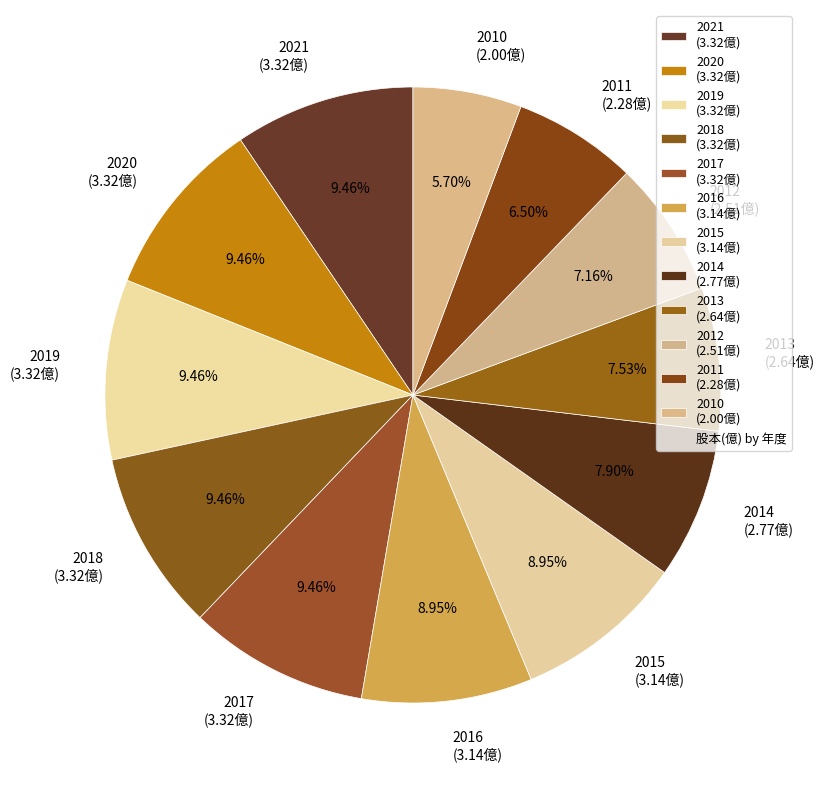

Does any single category account for the majority?

No